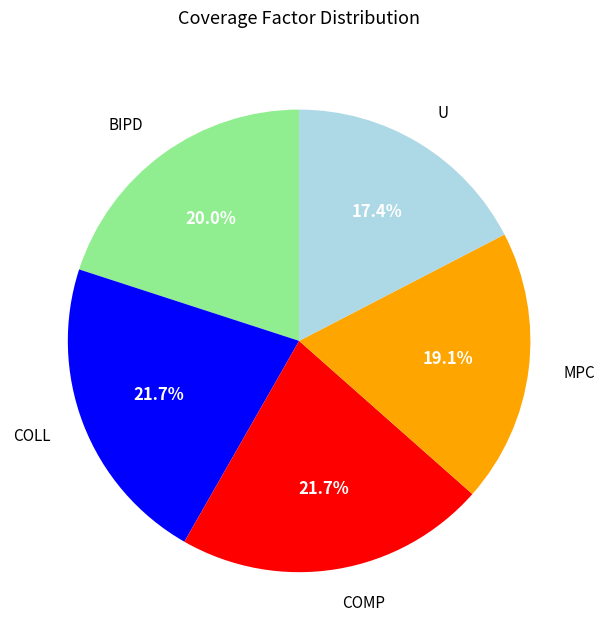

Is there any slice that represents more than half of the pie?

No